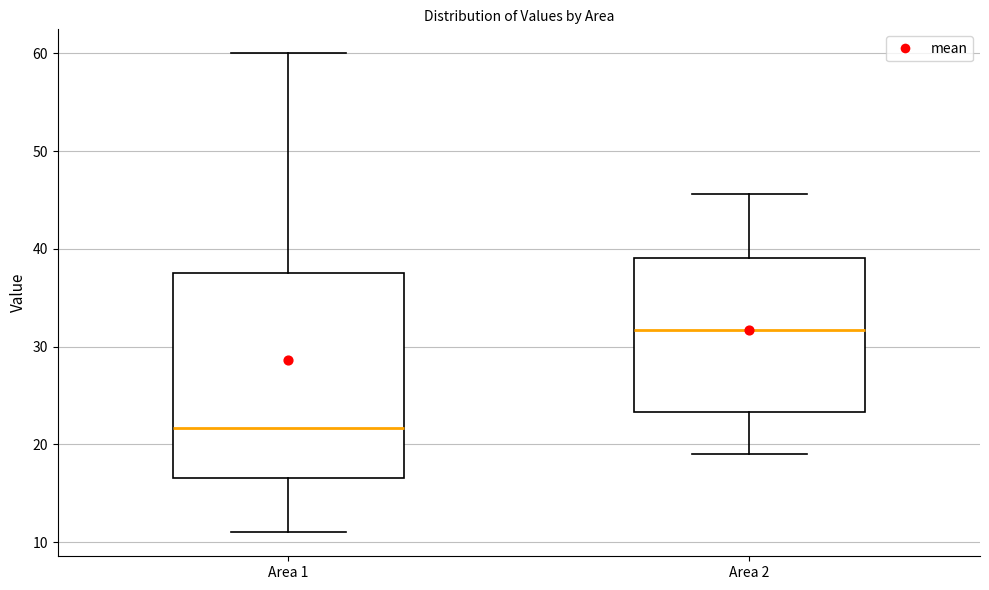

Reading left to right, transcribe this box plot: for each box, give where its median line is, the range the box spans, and where its two whiskers end, as read against the y-axis. The values are not printed on the chart, so give them approximately, as read against the axis.

Area 1: median 22, box 17 to 38, whiskers 11 to 60
Area 2: median 32, box 23 to 39, whiskers 19 to 46